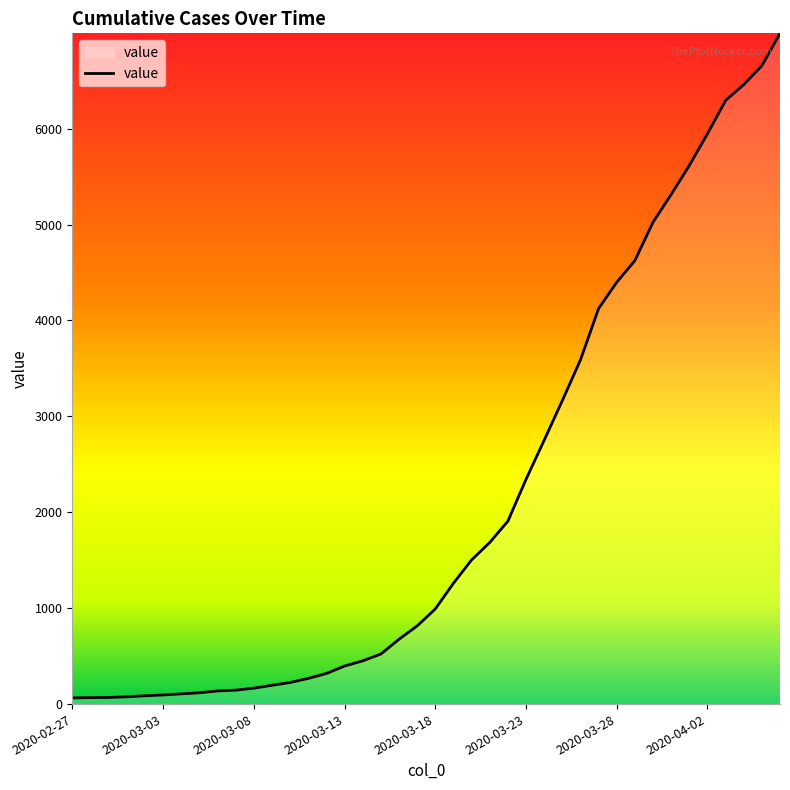

What is the greatest value displayed?

6994